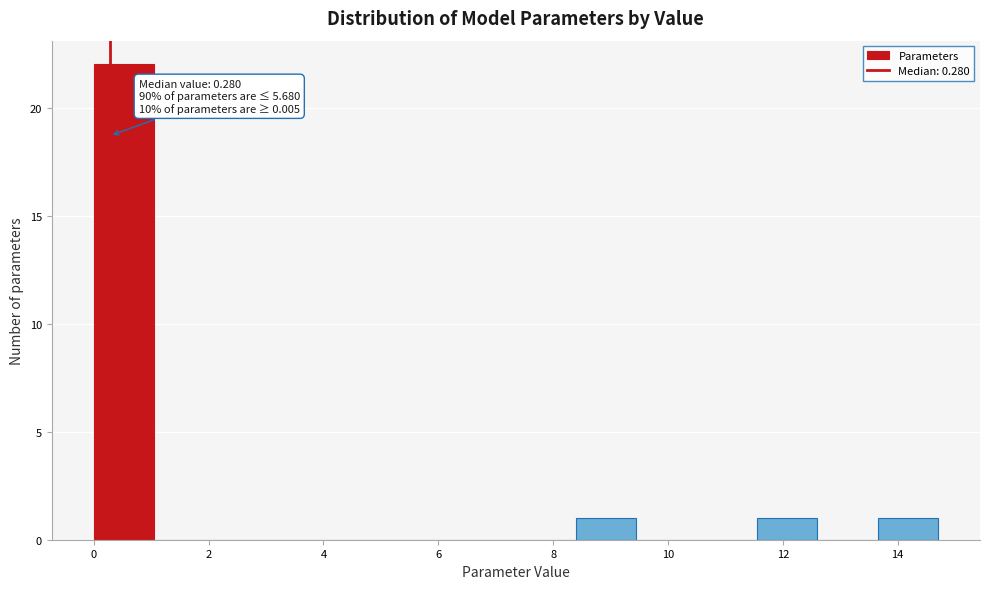

Over which range of the x-axis is the bar tallest?

0.00 to 1.05